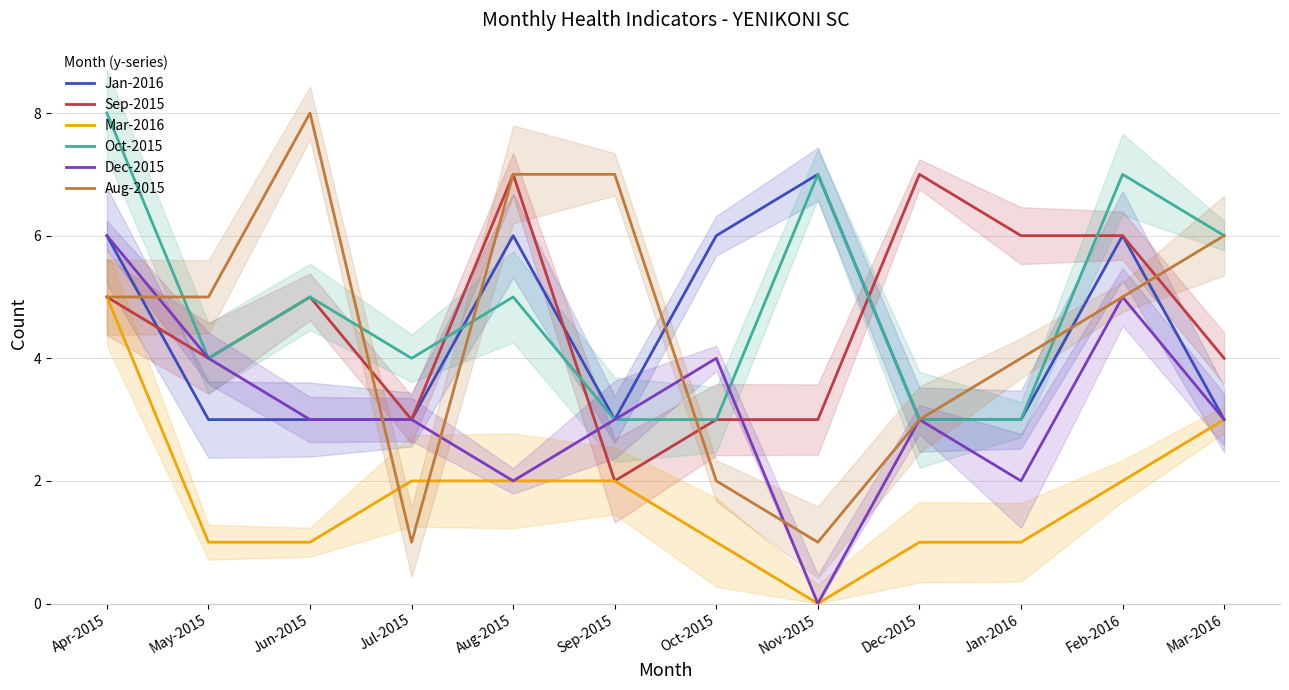

Between Apr-2015 and Jun-2015, which series saw the biggest shift?

Mar-2016